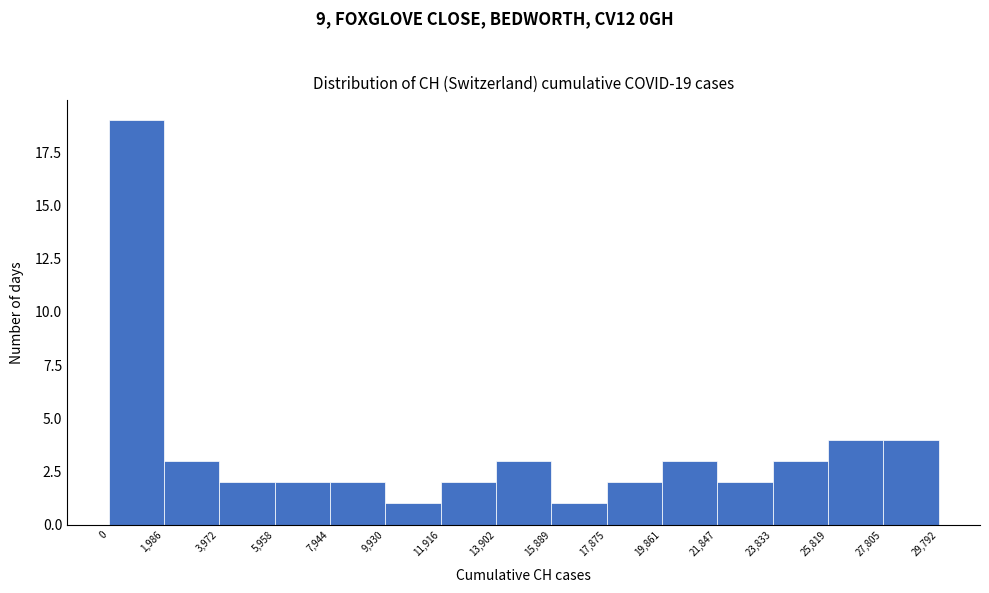

Which range on the x-axis has the tallest bar?

0 to 1,986